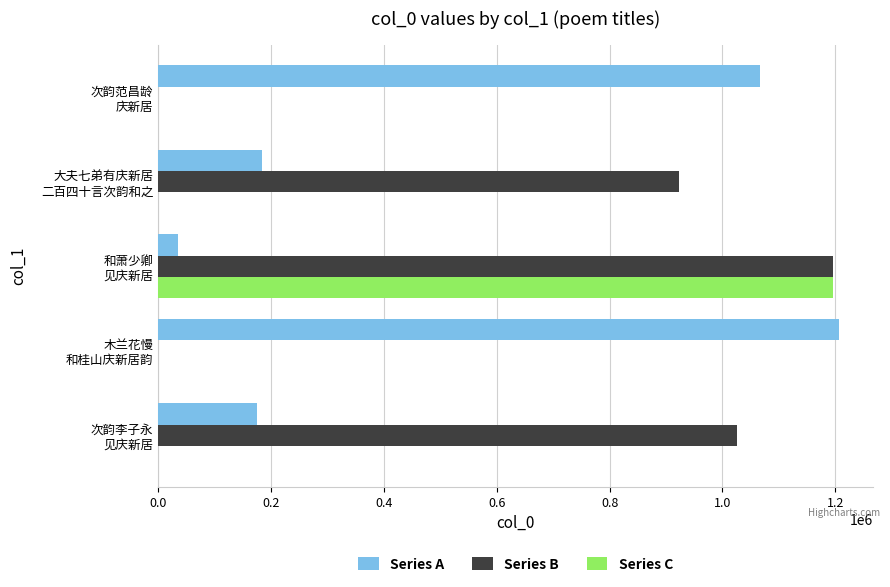

What is the greatest value displayed?

1206510